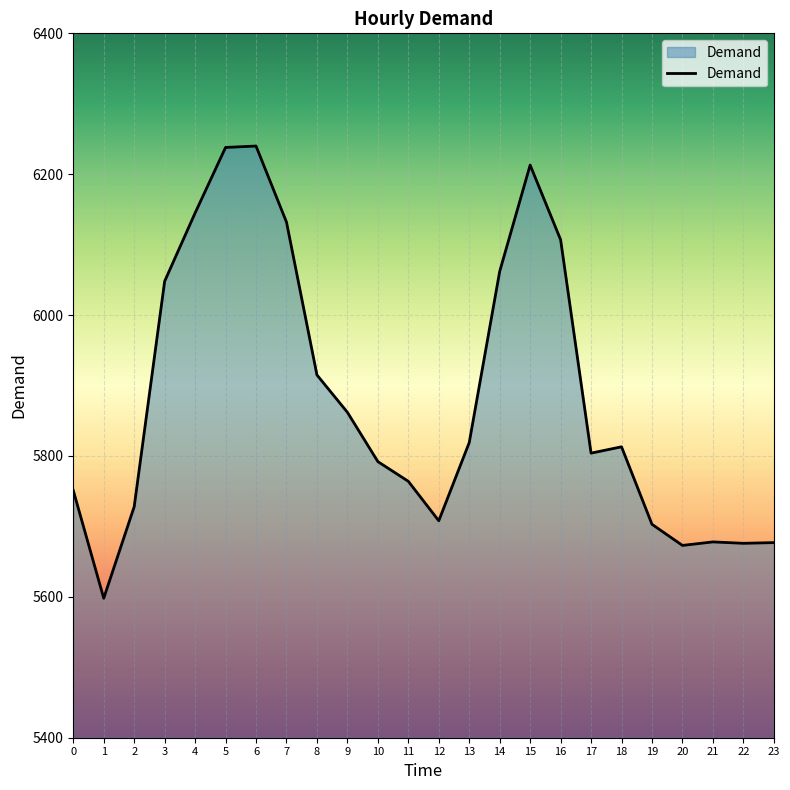

What is the difference between the second highest and second lowest values?

565